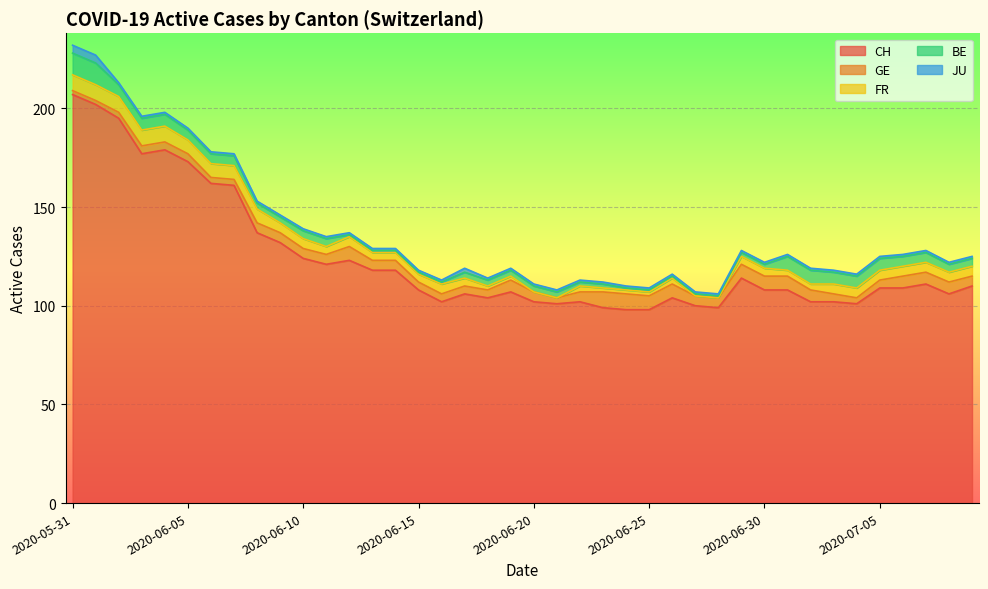

What is the total value across all series at 2020-06-19?

119